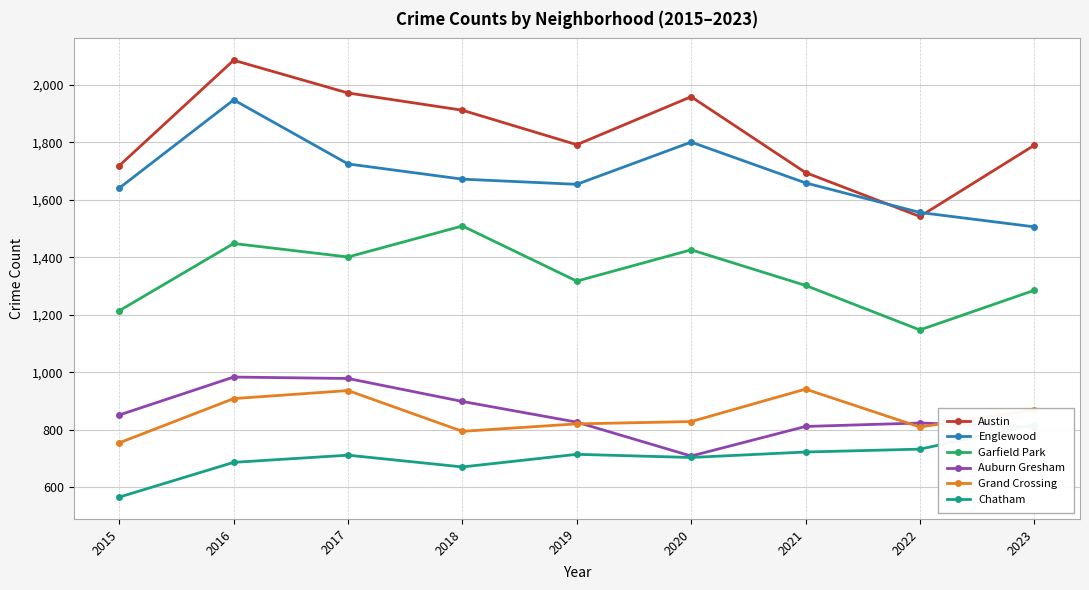

True or false: Englewood and Chatham intersect in this chart.

False